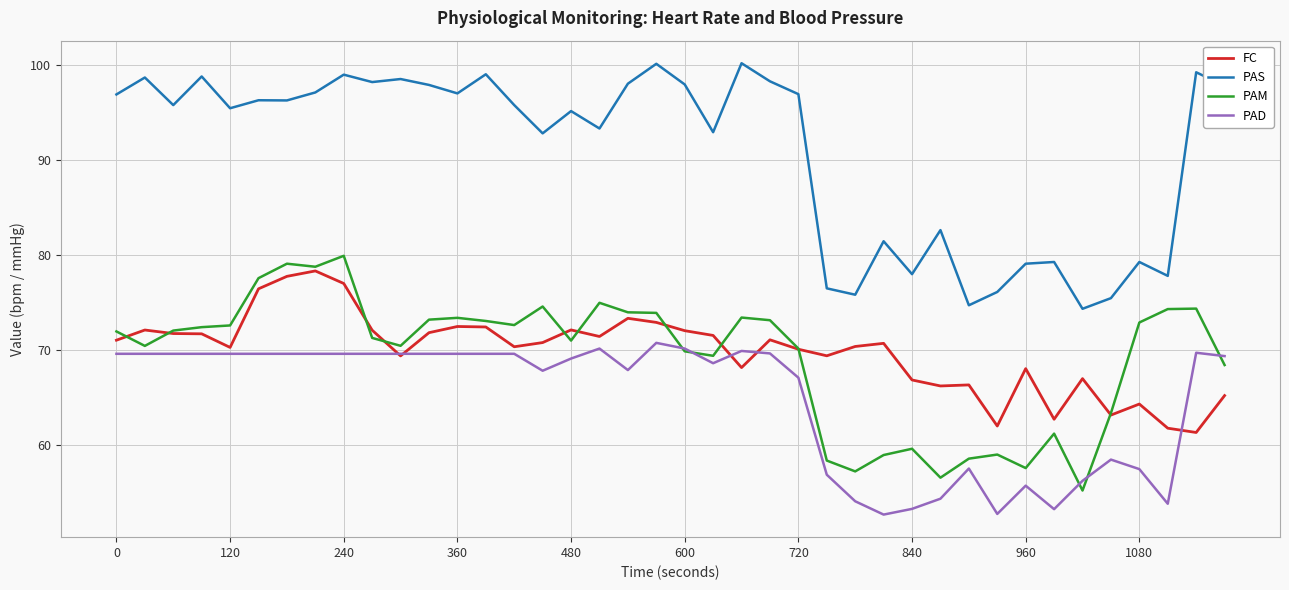

List the series in order of their peak value, highest first.

PAS, PAM, FC, PAD